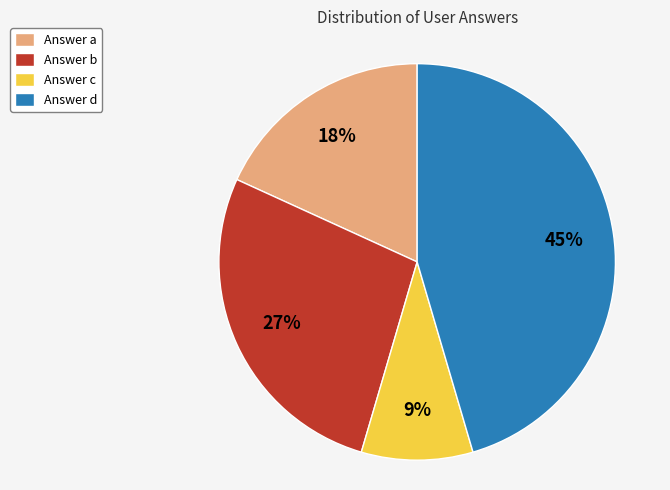

Count the number of slices in the pie.

4